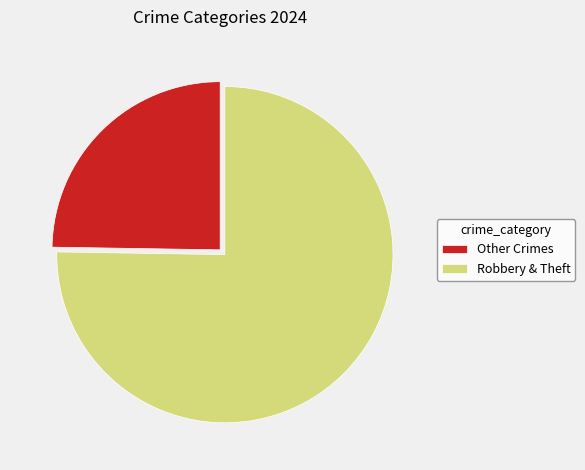

Count the number of slices in the pie.

2